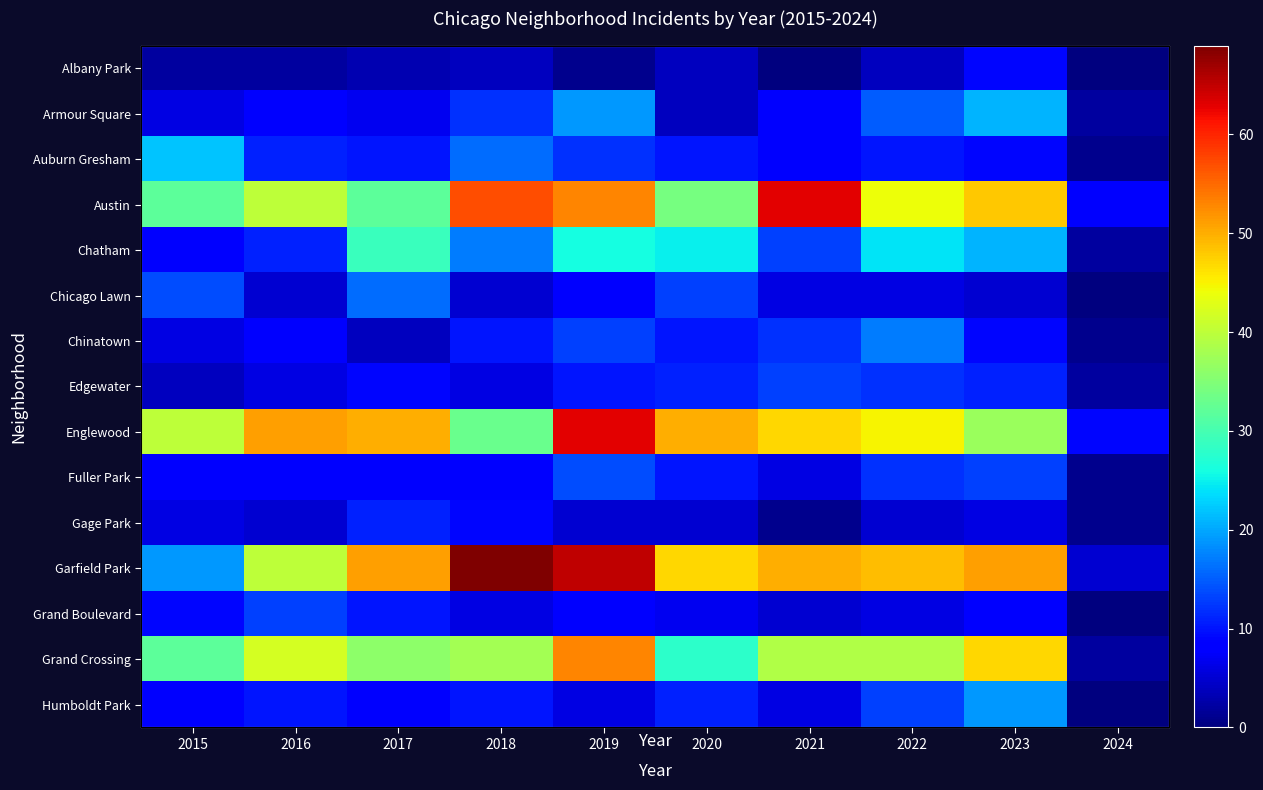

At how many categories does at least one series exceed 14?

9